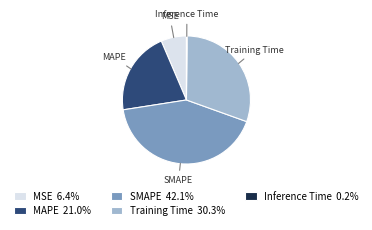

Is there a majority slice in this chart?

No